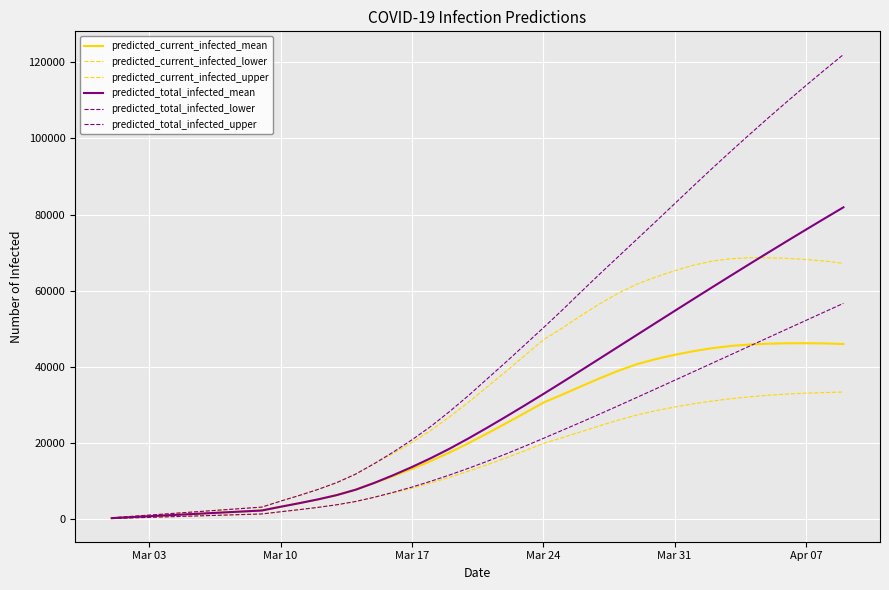

What is the maximum value for predicted_total_infected_upper?

122047